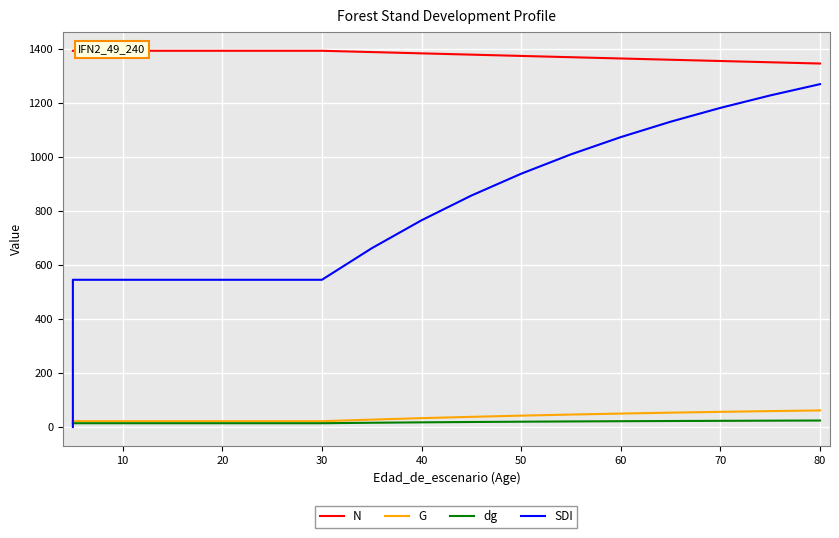

At how many categories does at least one series exceed 873?

17